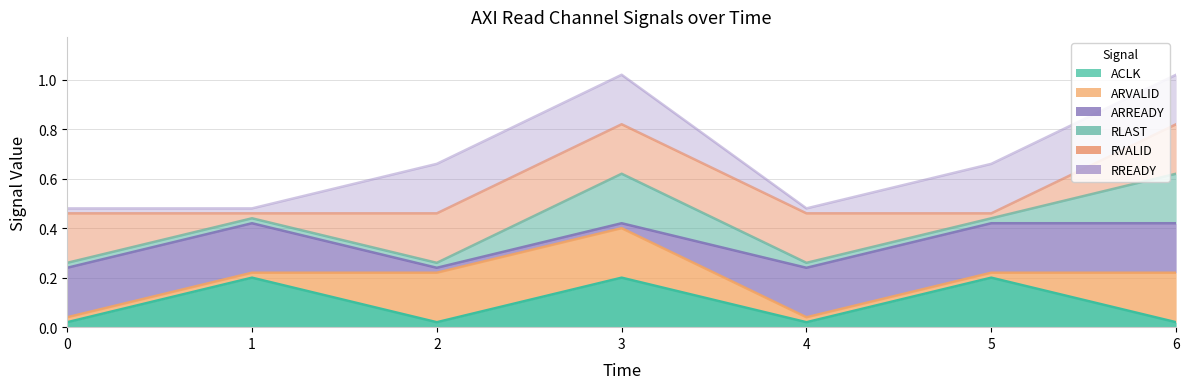

True or false: ARVALID has more than 2 interior local peaks.

False